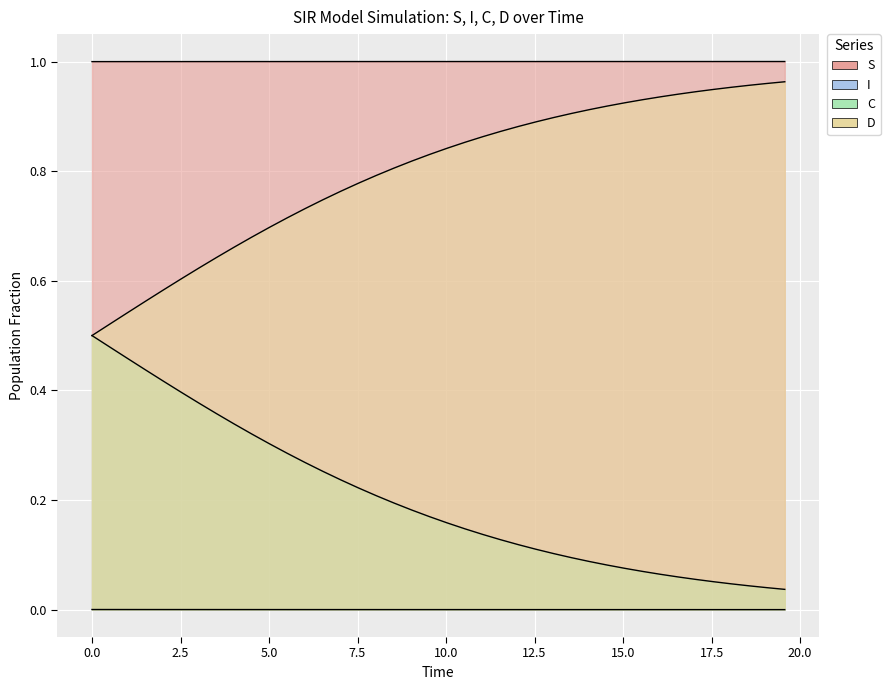

What are all the series names shown in the legend?

S, I, C, D